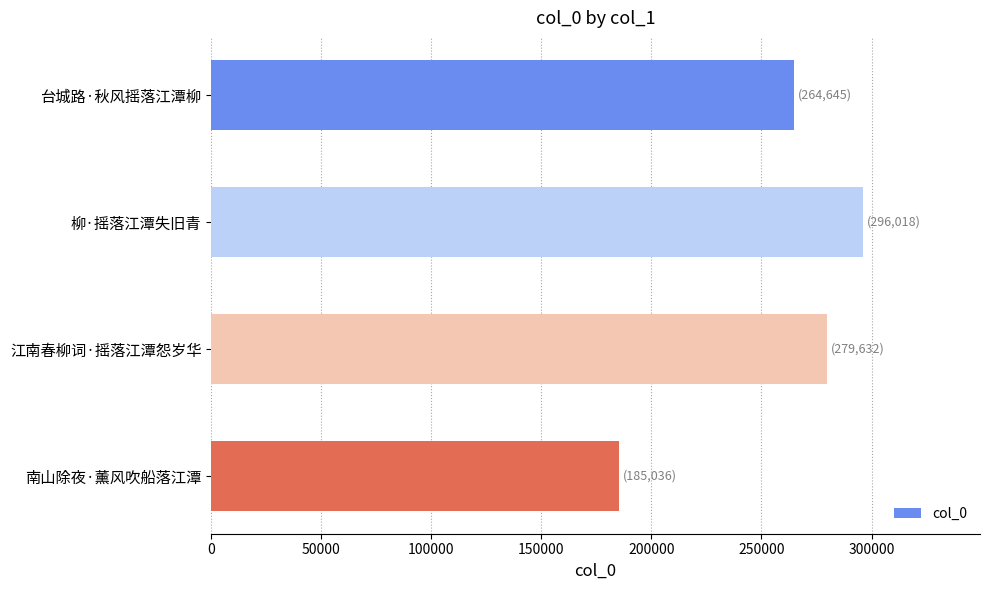

What is the change in value from 台城路·秋风摇落江潭柳 to 柳·摇落江潭失旧青?

+31373